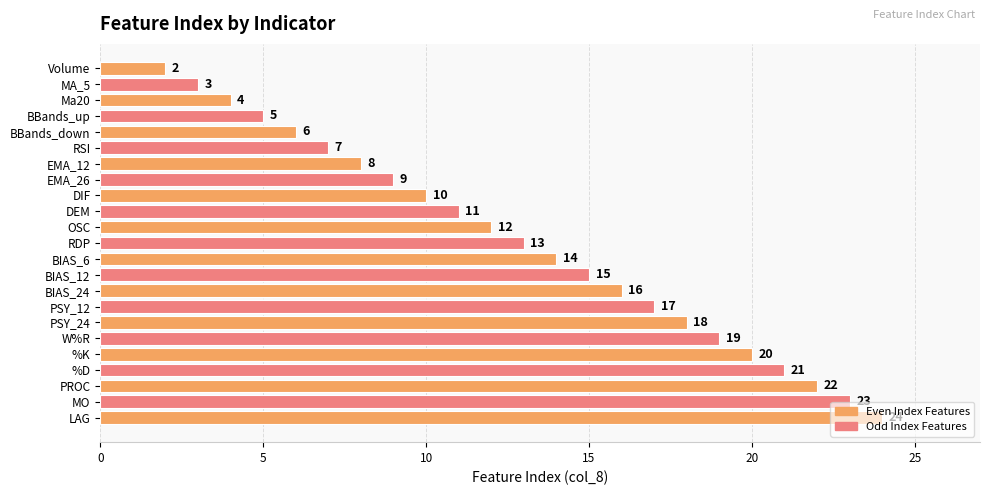

At which label is the value closest to 13?

RDP